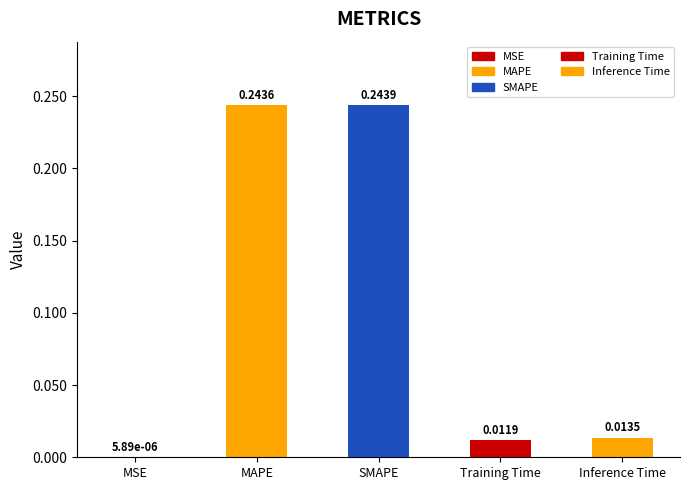

What is the sum of all values?

0.5